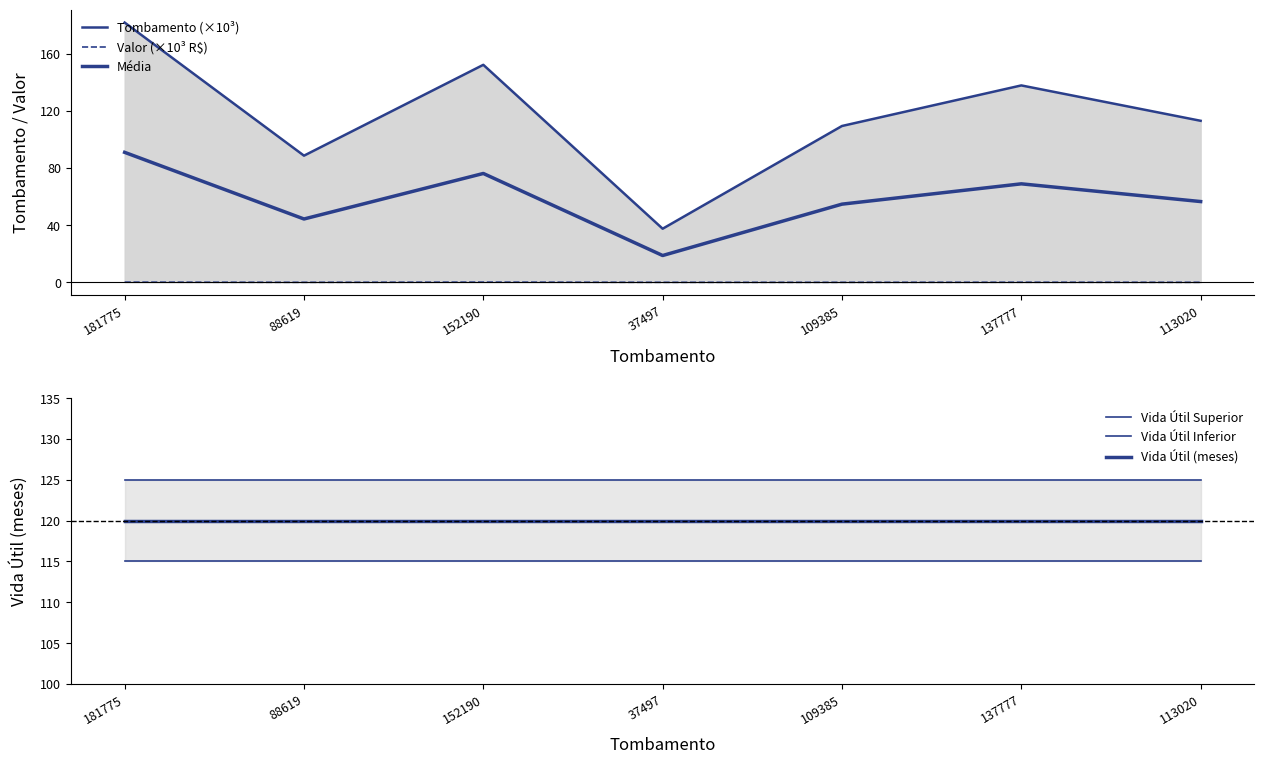

Between 109385 and 137777, which series saw the biggest shift?

Tombamento (×10³)